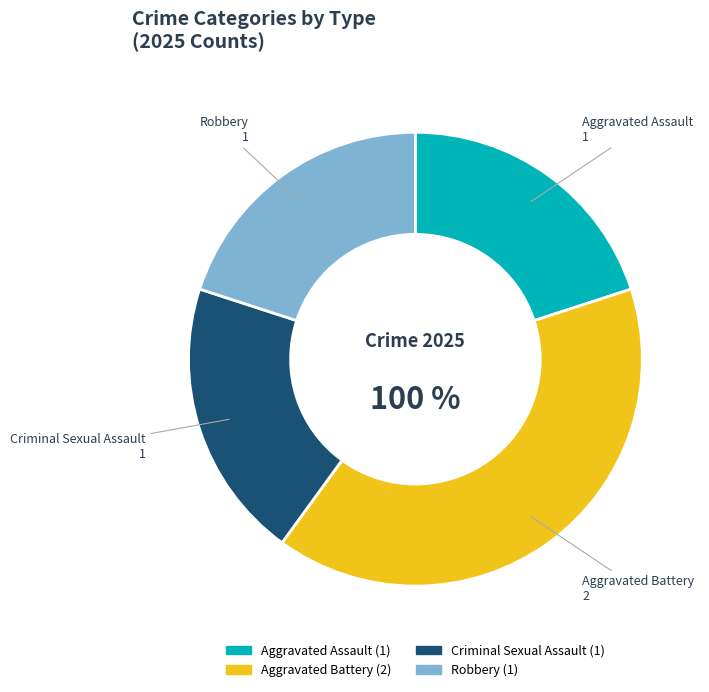

How many segments does this pie chart have?

4